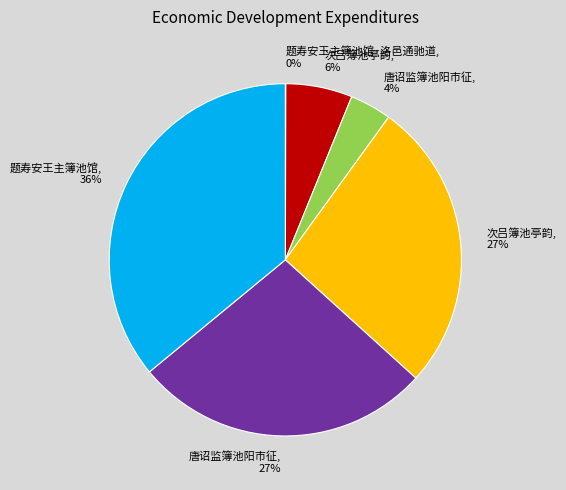

To the nearest percent, what is the average slice percentage?

17%